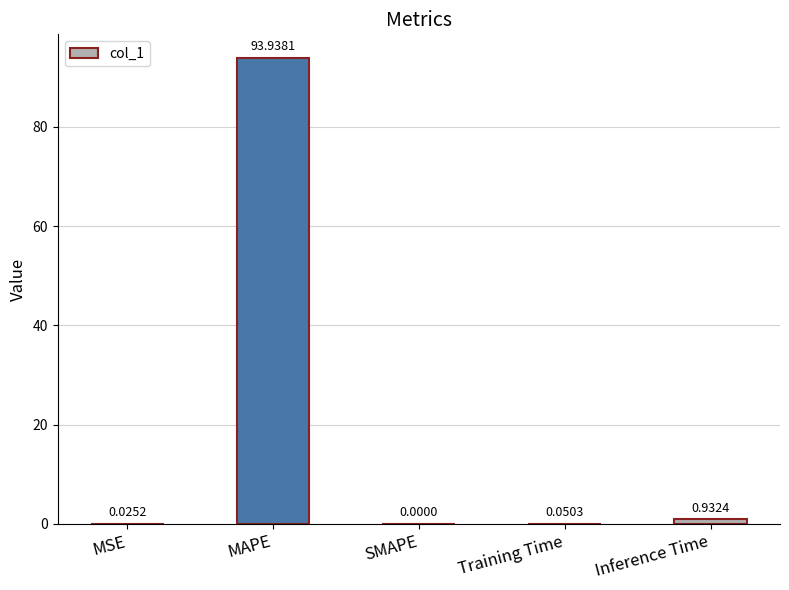

Between MSE and Inference Time, which is larger?

Inference Time